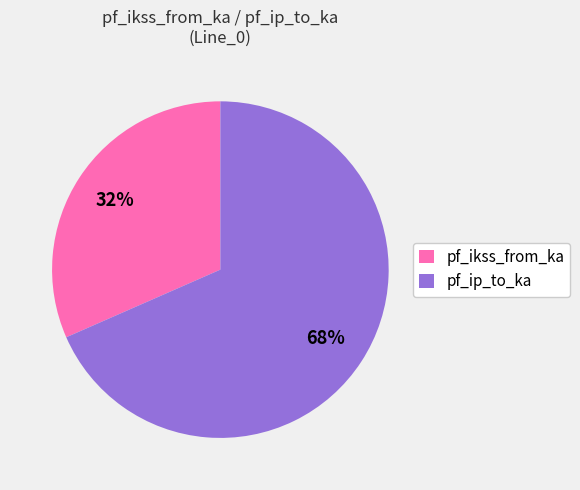

Rank the categories by value from lowest to highest.

pf_ikss_from_ka, pf_ip_to_ka